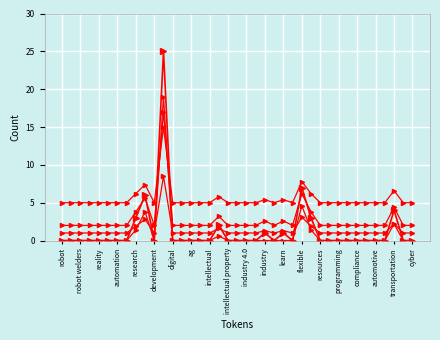

How many data points does each series have?

39